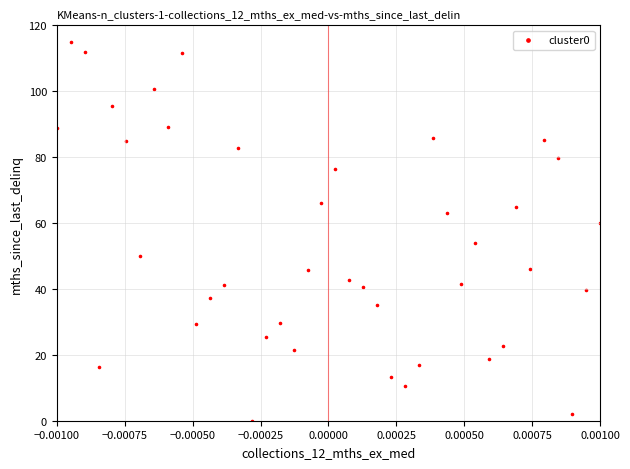

What is the range of Y values (max minus min)?

115.0